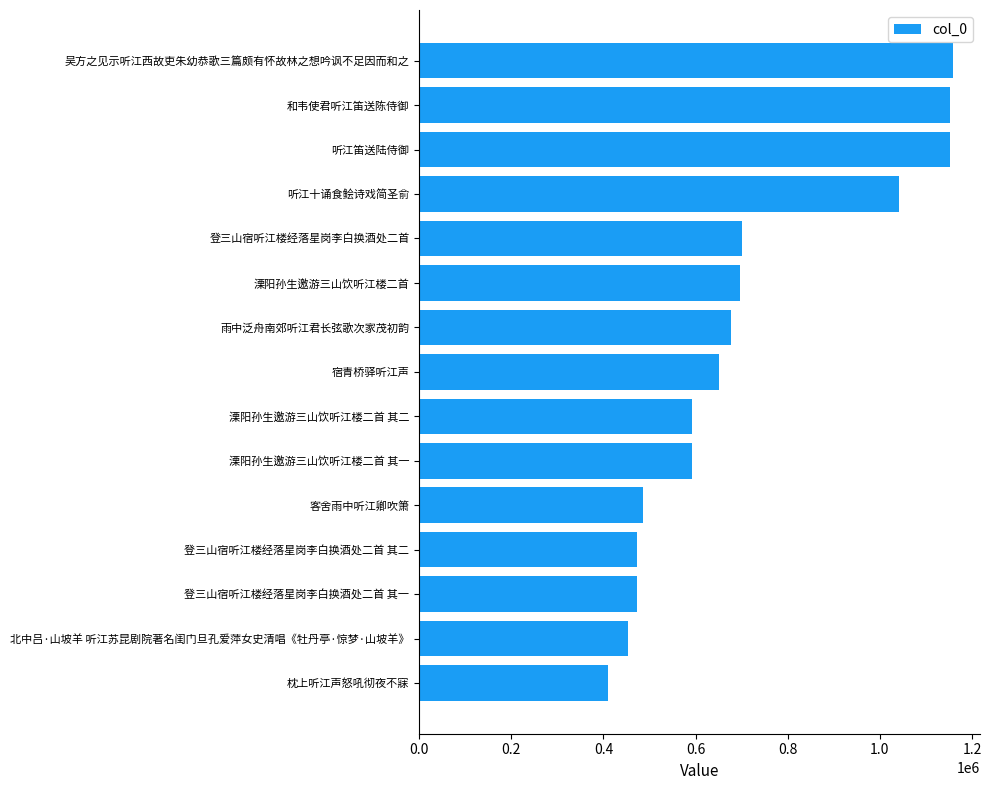

Between 宿青桥驿听江声 and 溧阳孙生邀游三山饮听江楼二首 其一, which is larger?

宿青桥驿听江声